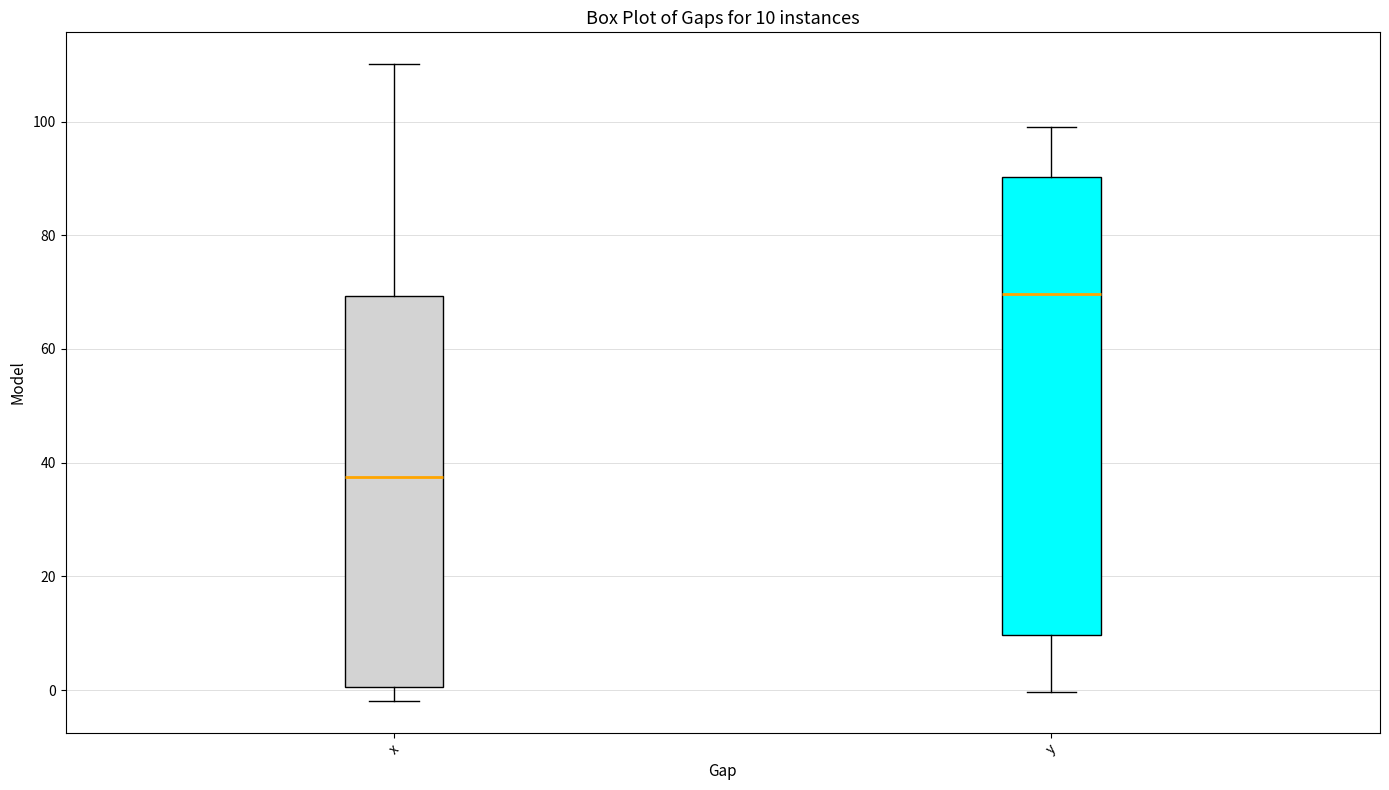

Which box has the lowest median line?

x